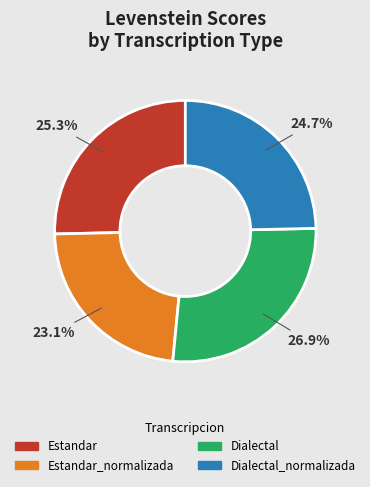

Count the number of slices in the pie.

4